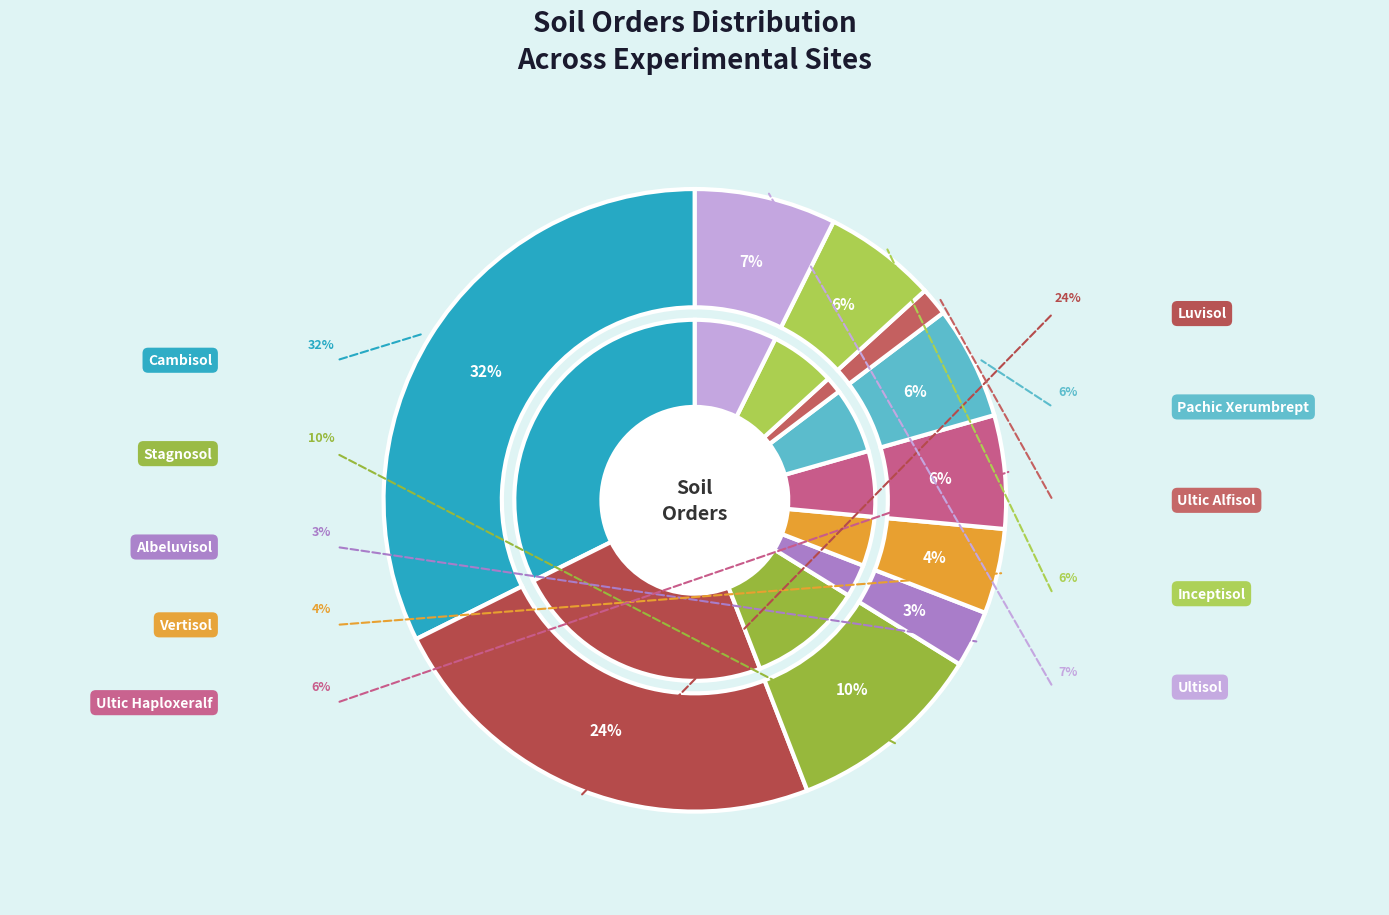

Combined, do Luvisol and Ultic Alfisol account for over 50%?

No